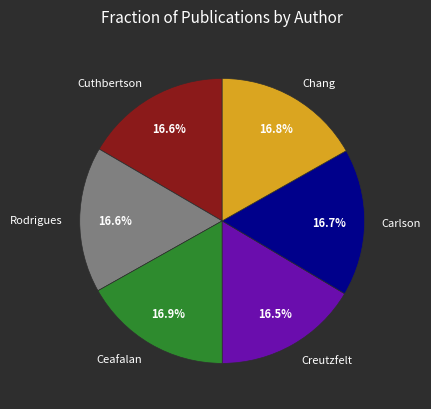

The Creutzfelt slice represents 7% of the pie. True or false?

False